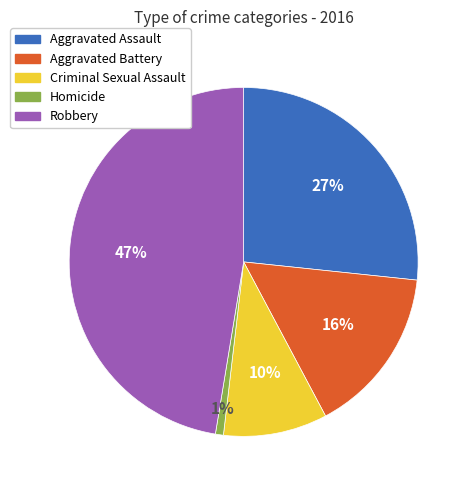

To the nearest percent, what is the difference between the Homicide and Aggravated Battery slice percentages?

15%